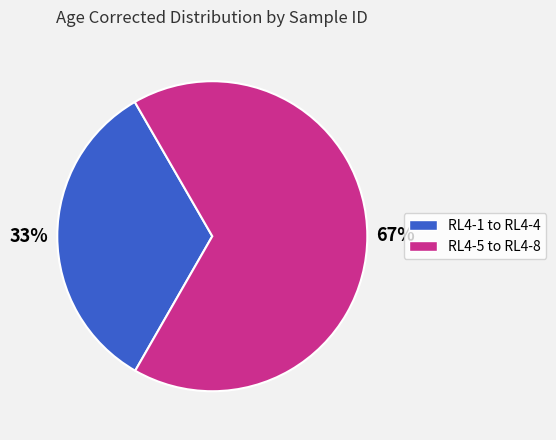

To the nearest percent, what is the average slice percentage?

50%